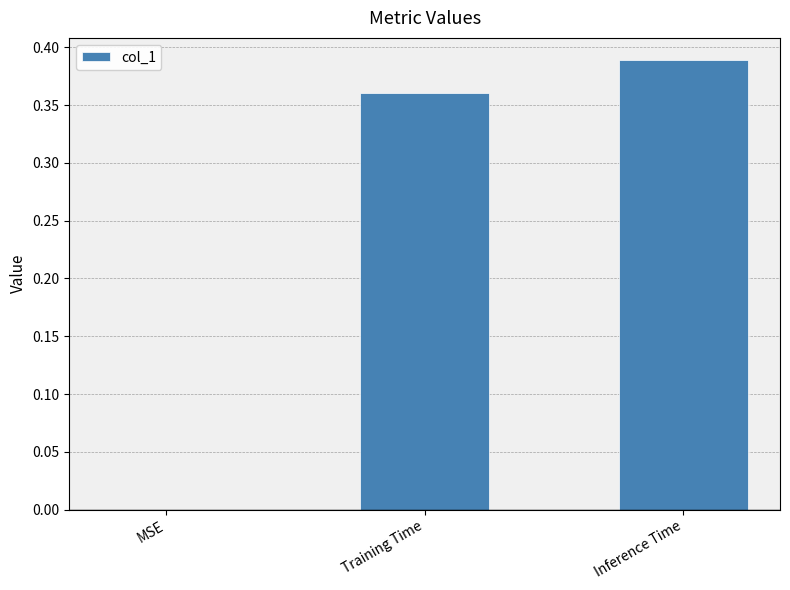

True or false: the data shows 0.0 at MSE.

True